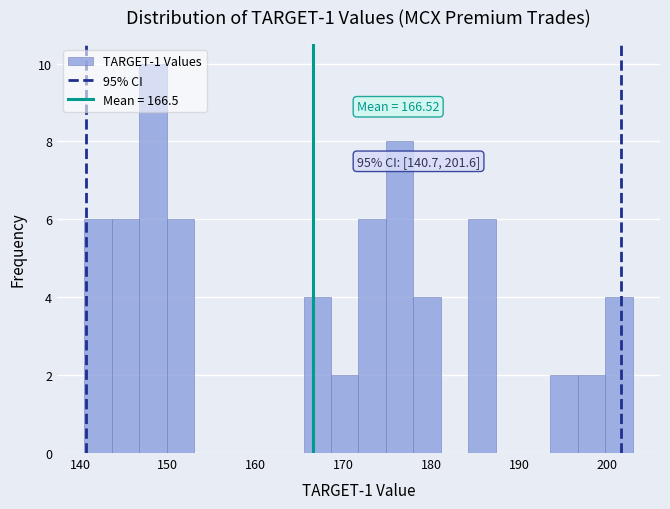

Read against the x-axis, roughly where is the centre of the tallest bar?

148